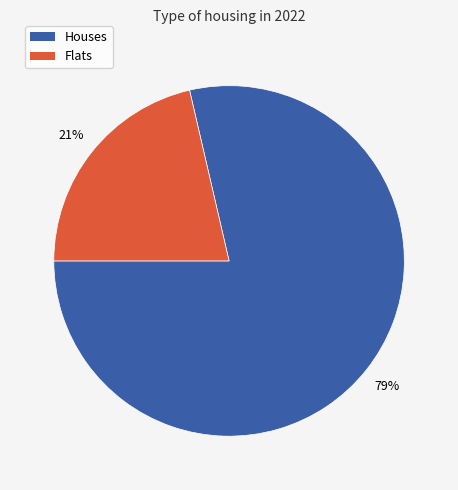

Does any single category account for the majority?

Yes